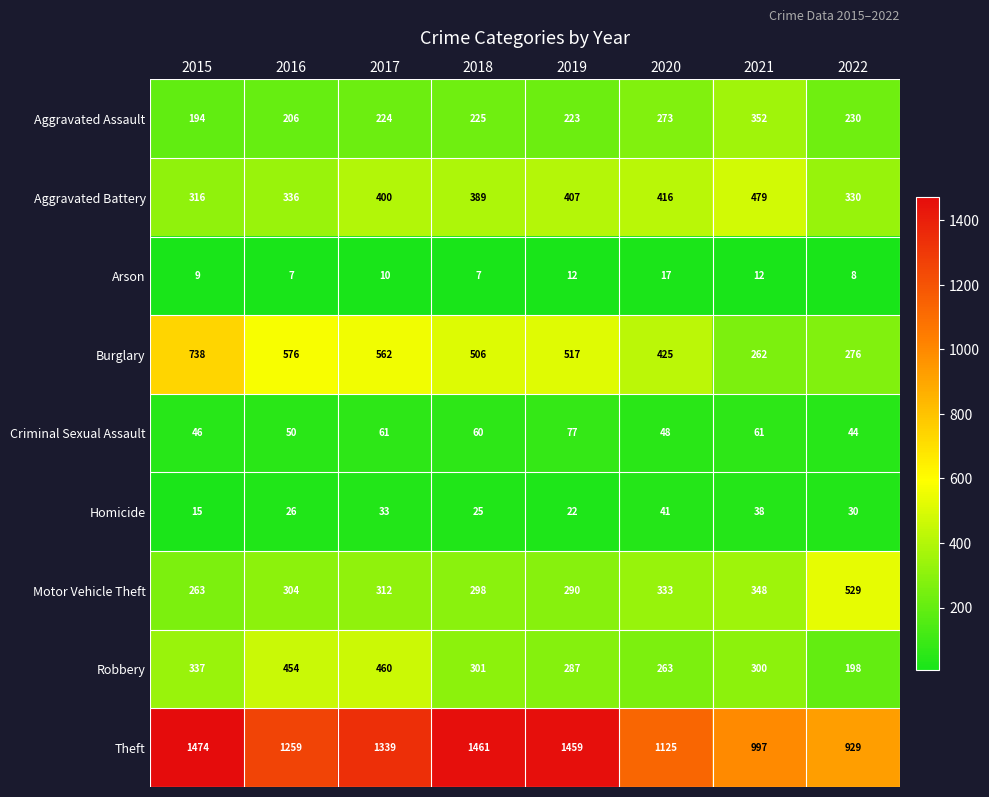

What is the average value of the Arson series?

10